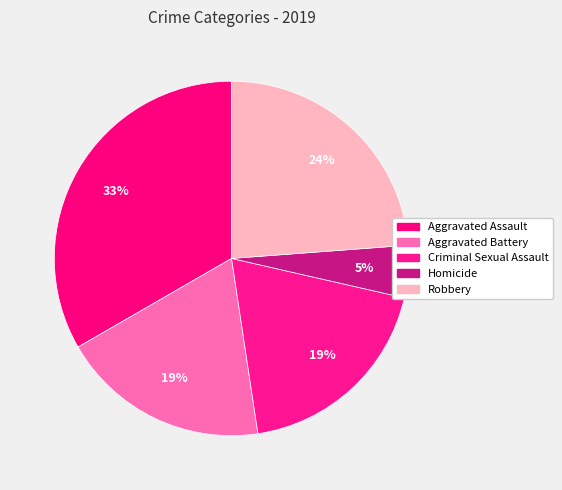

True or false: Criminal Sexual Assault accounts for 6% of the total.

False